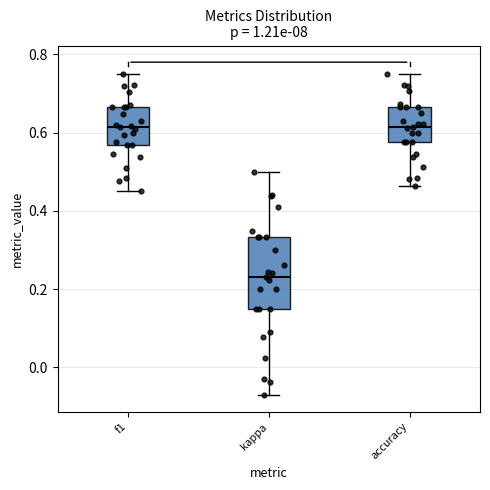

Comparing the boxes themselves (not the whiskers), which one is the tallest?

kappa